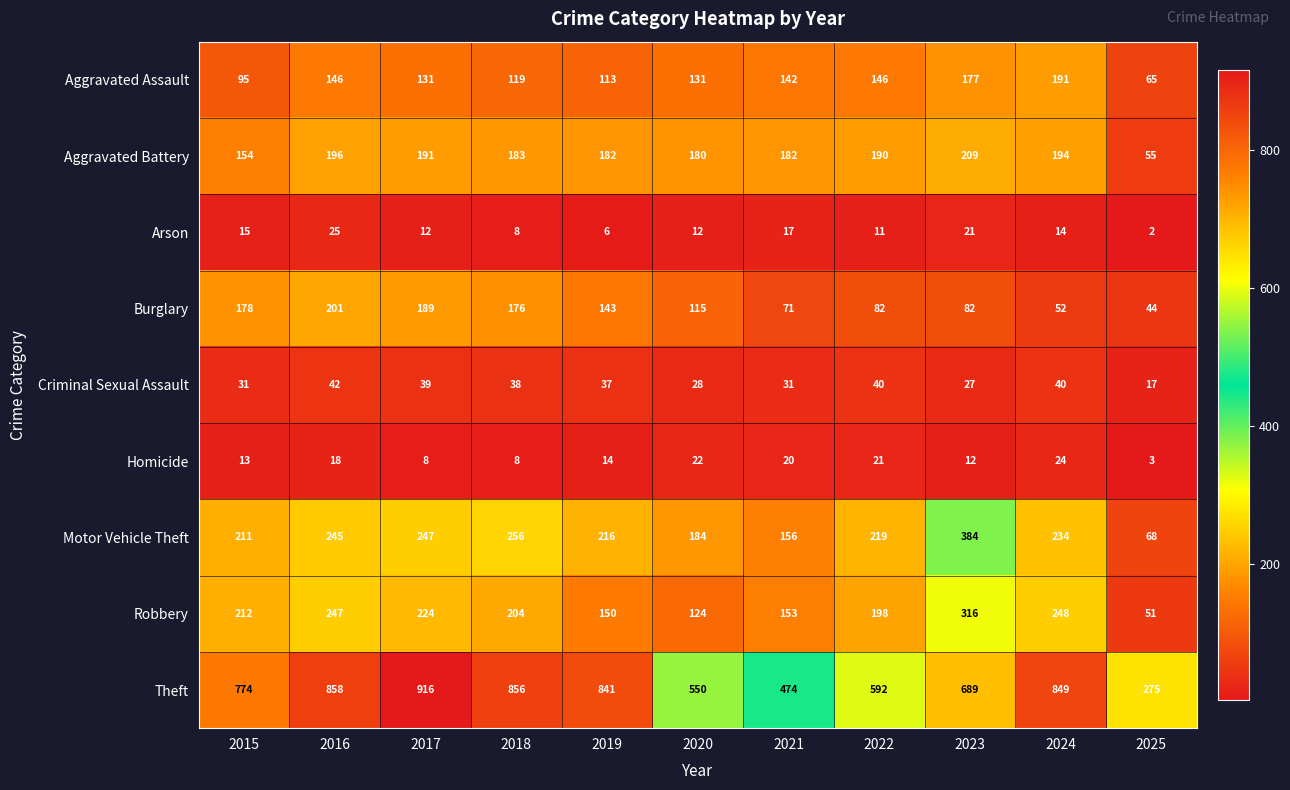

What is the total value across all series at 2019?

1702